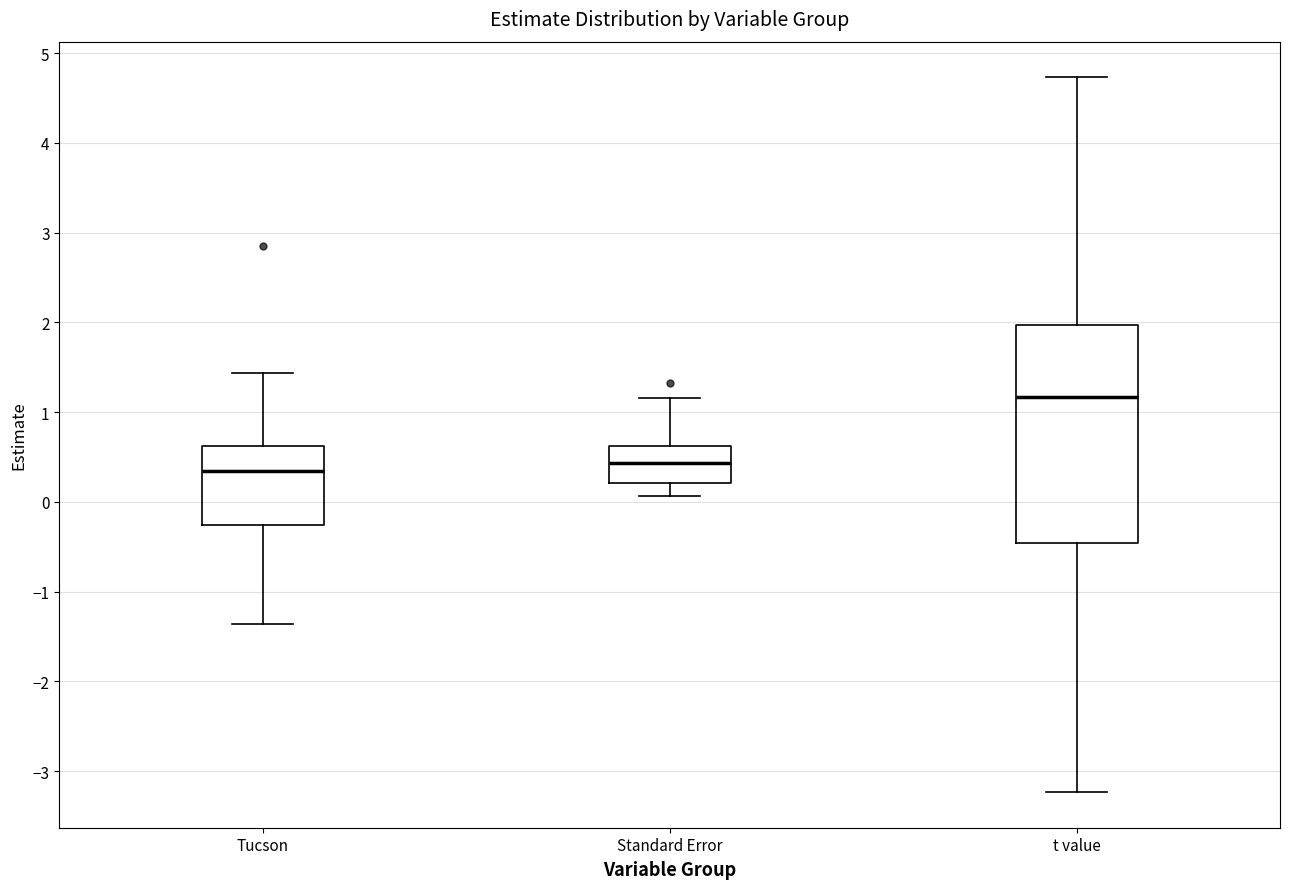

Reading left to right, read every box against the y-axis: the position of its median line, the range the box covers, and the ends of its whiskers. The values are not printed on the chart, so give them approximately, as read against the axis.

Tucson: median 0.3, box -0.3 to 0.6, whiskers -1.4 to 1.4
Standard Error: median 0.4, box 0.2 to 0.6, whiskers 0.1 to 1.2
t value: median 1.2, box -0.5 to 2.0, whiskers -3.2 to 4.7